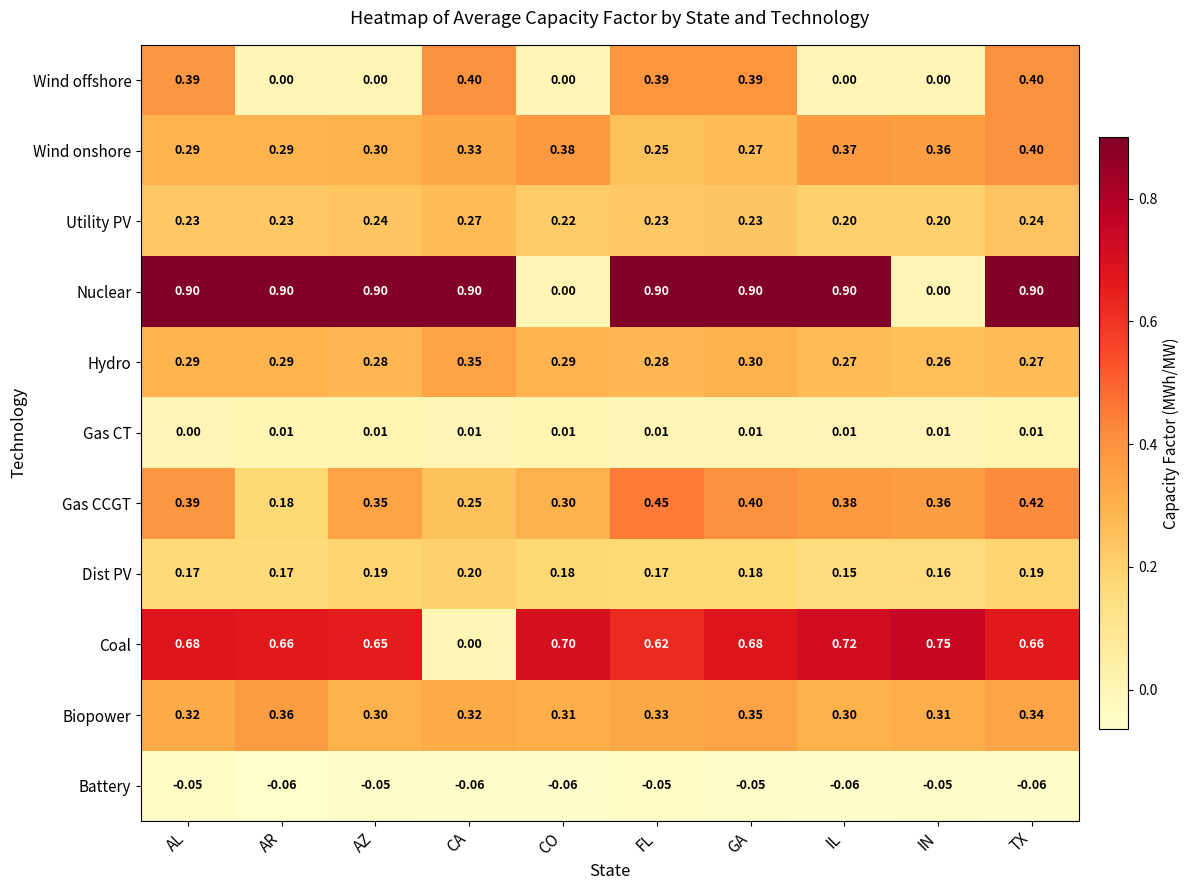

At GA, list the series in order from largest to smallest.

Nuclear, Coal, Gas CCGT, Wind offshore, Biopower, Hydro, Wind onshore, Utility PV, Dist PV, Gas CT, Battery